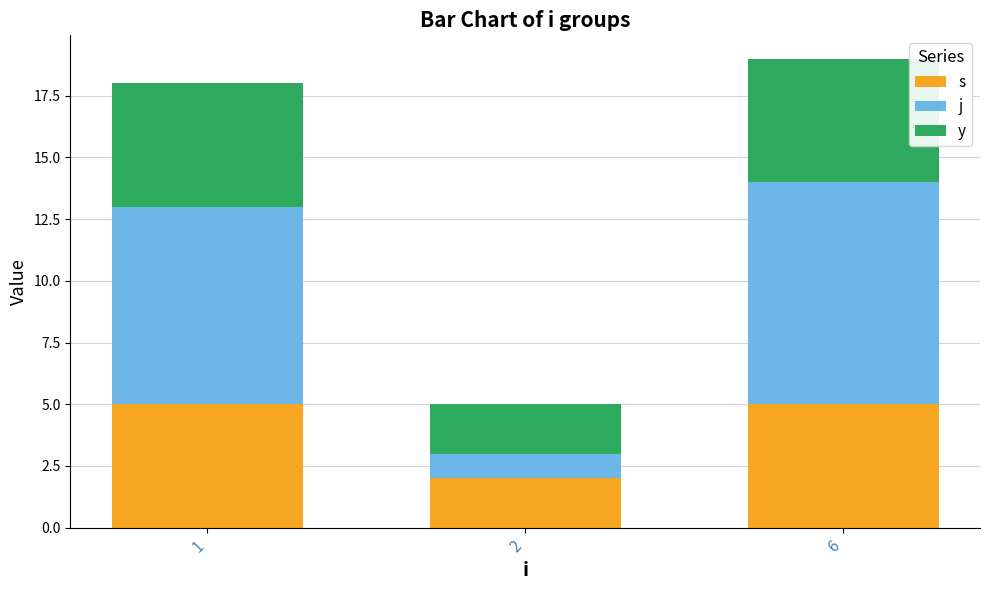

What is the total value across all series at 6?

19